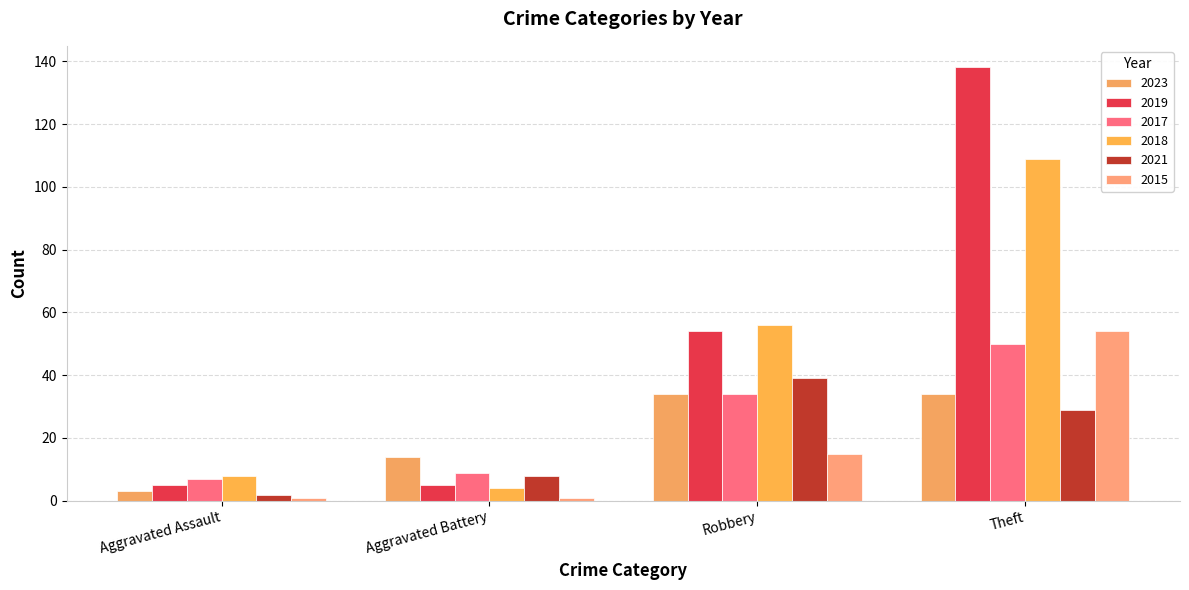

The value of 2018 at Aggravated Assault is 8. True or false?

True